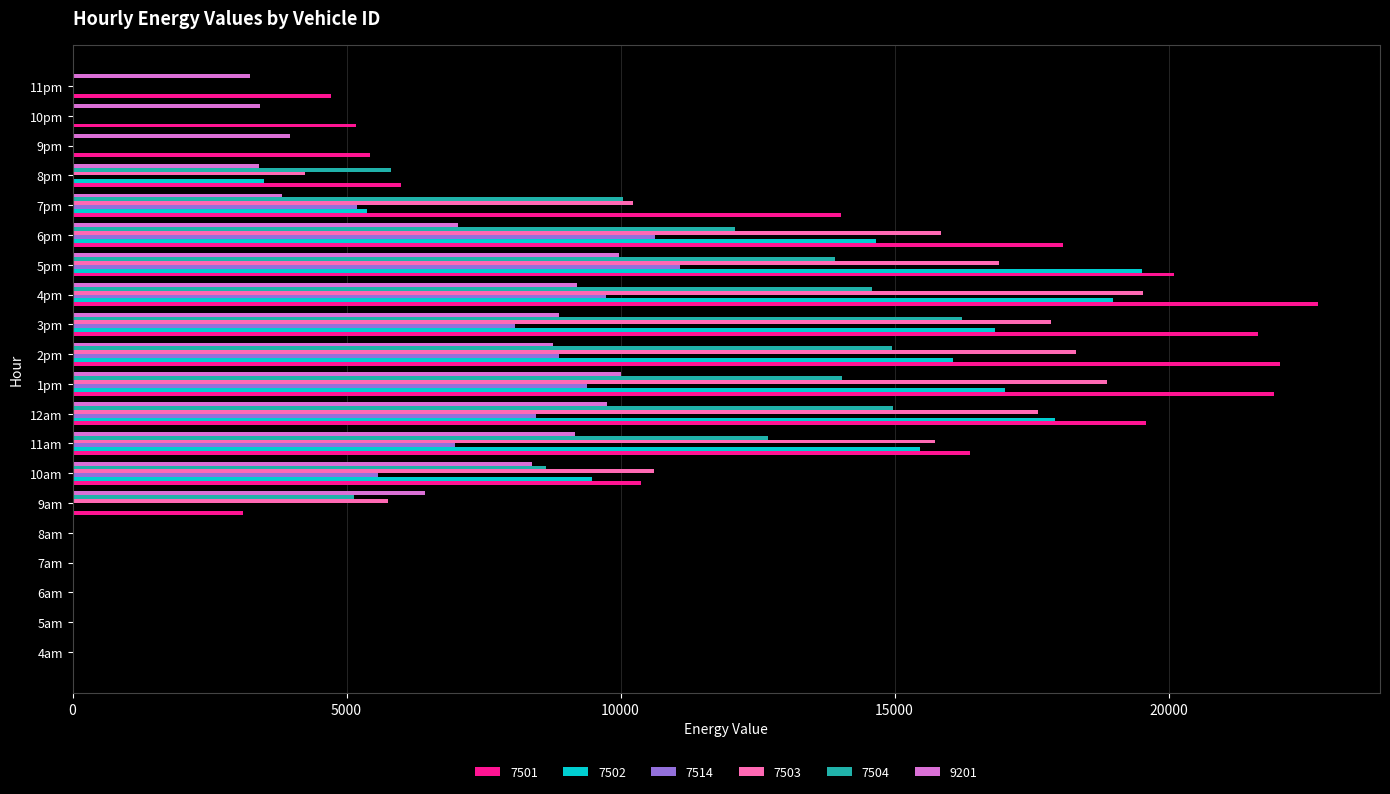

Which series has the largest total across all categories?

7501